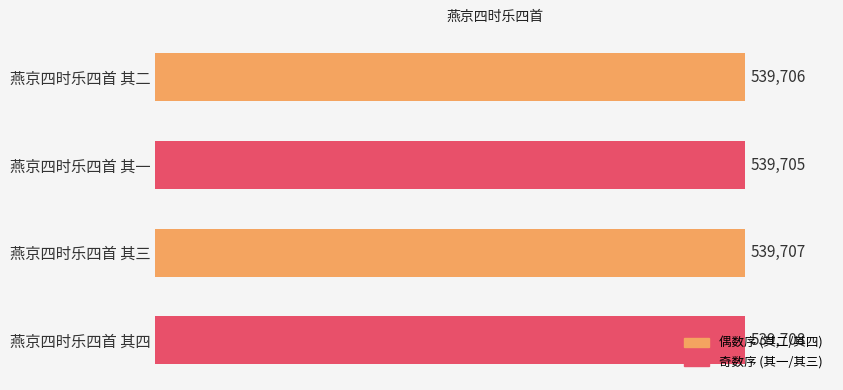

List the labels in order of value, smallest first.

燕京四时乐四首 其一, 燕京四时乐四首 其二, 燕京四时乐四首 其三, 燕京四时乐四首 其四